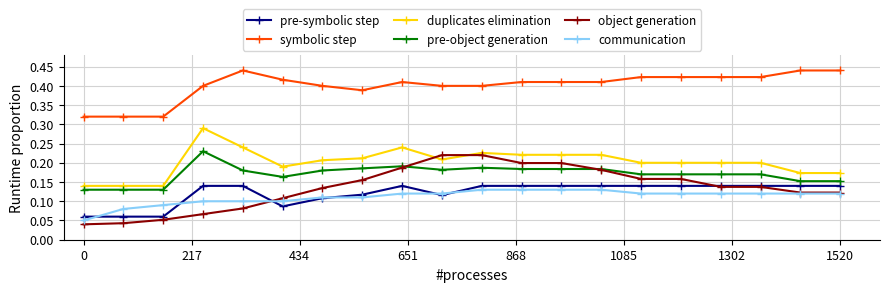

Which series has the widest spread of values?

object generation